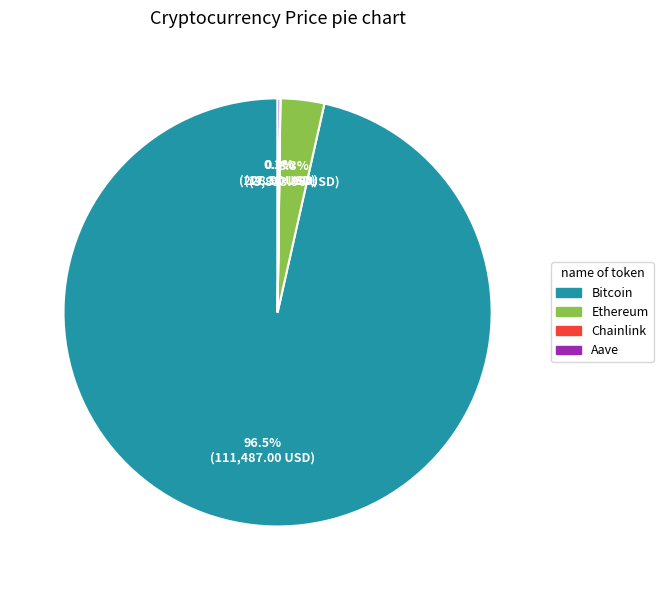

Does Bitcoin represent more than half of the total?

Yes